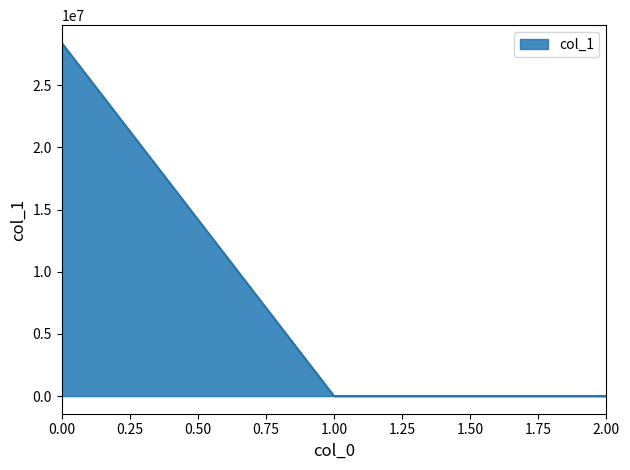

The chart shows a value of 48326657.7 at 0.00. True or false?

False